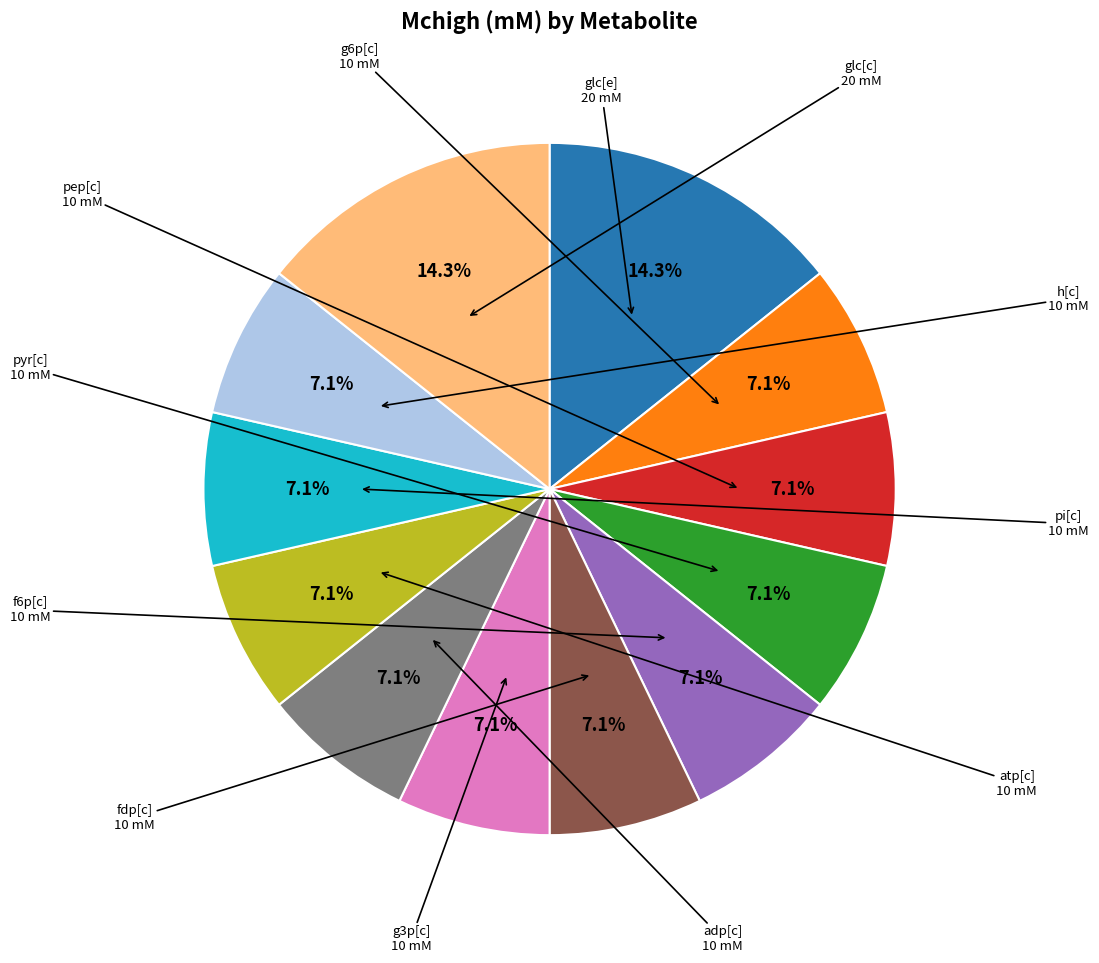

Is there any slice that represents more than half of the pie?

No